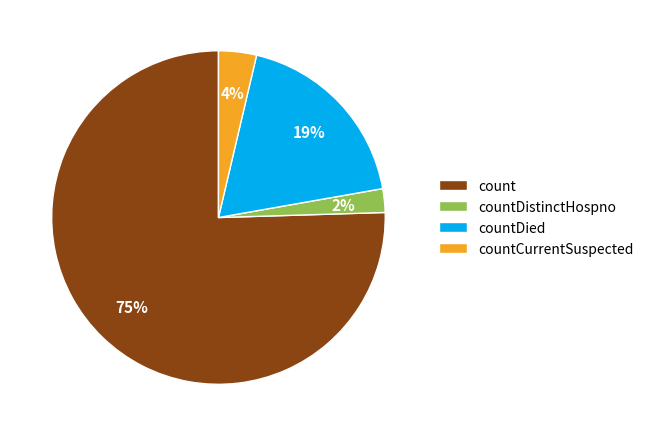

How many slices are in this pie chart?

4